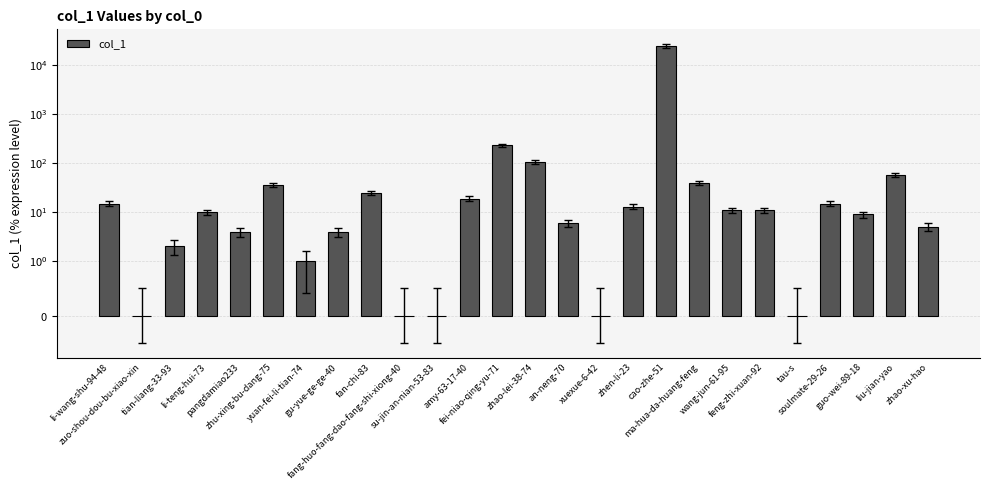

Reading right to left, extract all data points from this chart.

zhao-xu-hao=5	liu-jian-yao=57	guo-wei-89-18=9	soulmate-29-26=15	tau-s=0	feng-zhi-xuan-92=11	wang-jun-61-95=11	ma-hua-da-huang-feng=39	cao-zhe-51=24987	zhen-li-23=13	xuexue-6-42=0	an-neng-70=6	zhao-lei-38-74=107	fei-niao-qing-yu-71=231	amy-63-17-40=19	su-jin-an-nian-53-83=0	fang-huo-fang-dao-fang-shi-xiong-40=0	fan-chi-83=25	gu-yue-ge-ge-40=4	yuan-fei-li-tian-74=1	zhu-xing-bu-dang-75=36	pangdamiao233=4	li-teng-hui-73=10	tian-liang-33-93=2	zuo-shou-dou-bu-xiao-xin=0	li-wang-shu-94-48=15